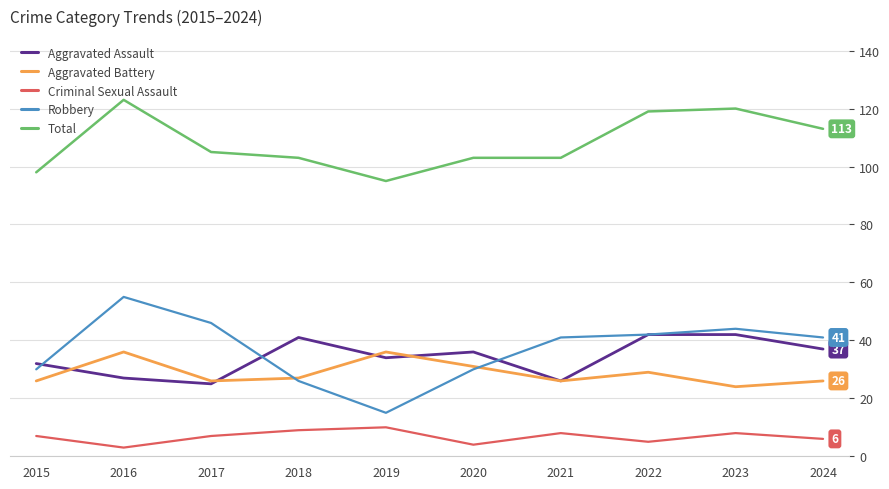

Reading right to left, extract all data points from this chart.

Aggravated Assault: 37	42	42	26	36	34	41	25	27	32
Aggravated Battery: 26	24	29	26	31	36	27	26	36	26
Criminal Sexual Assault: 6	8	5	8	4	10	9	7	3	7
Robbery: 41	44	42	41	30	15	26	46	55	30
Total: 113	120	119	103	103	95	103	105	123	98